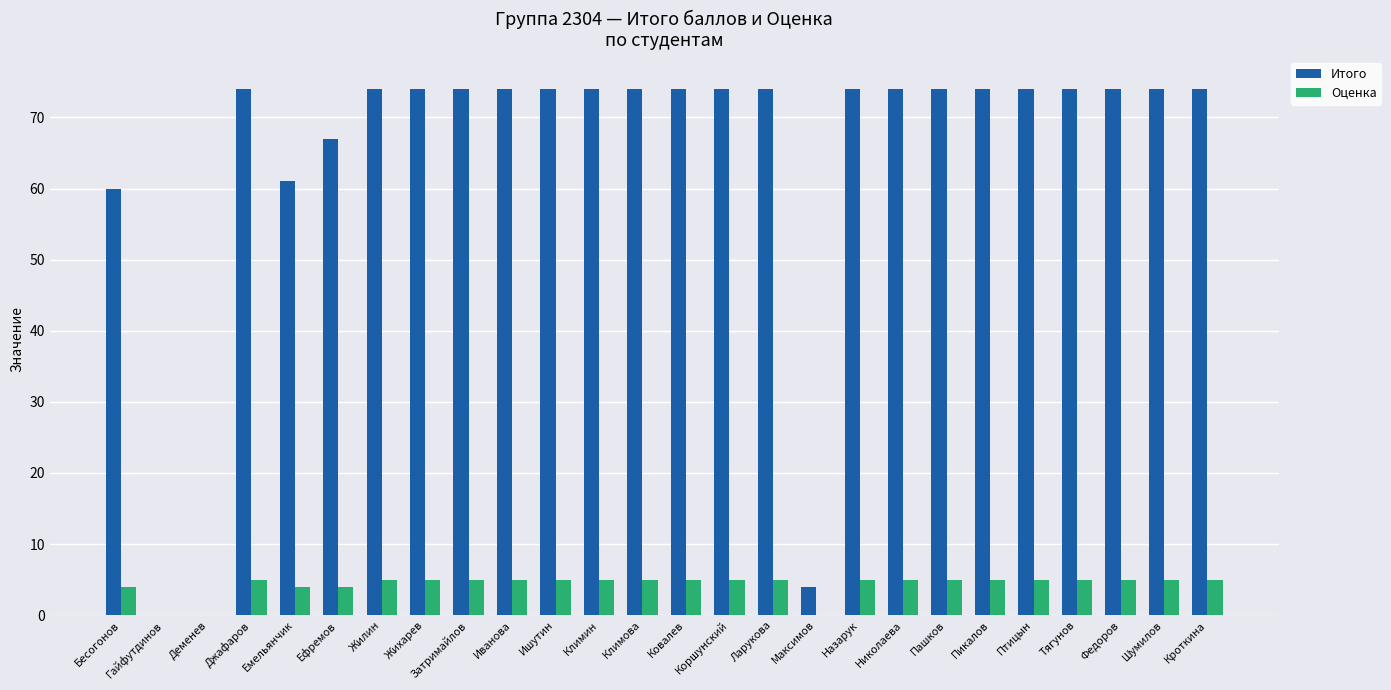

Is the value of Оценка at Ефремов greater than the value of Итого at Николаева?

No